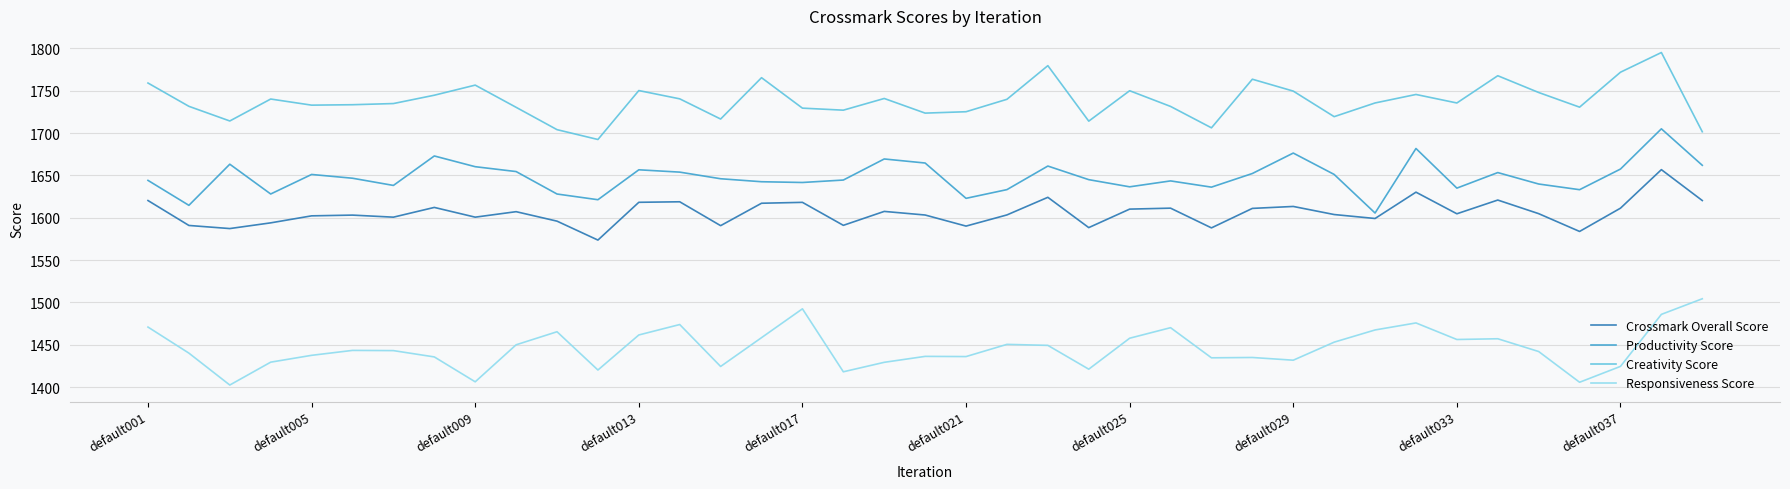

What are all the series names shown in the legend?

Crossmark Overall Score, Productivity Score, Creativity Score, Responsiveness Score